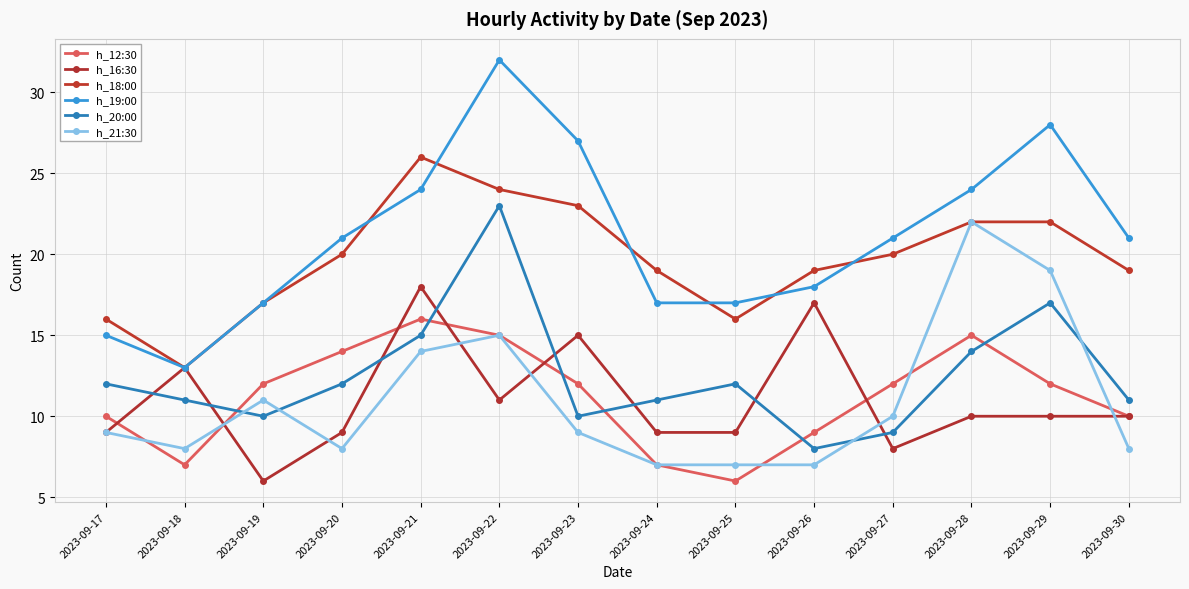

What is the value of the h_20:00 point at the 3rd from the left?

10